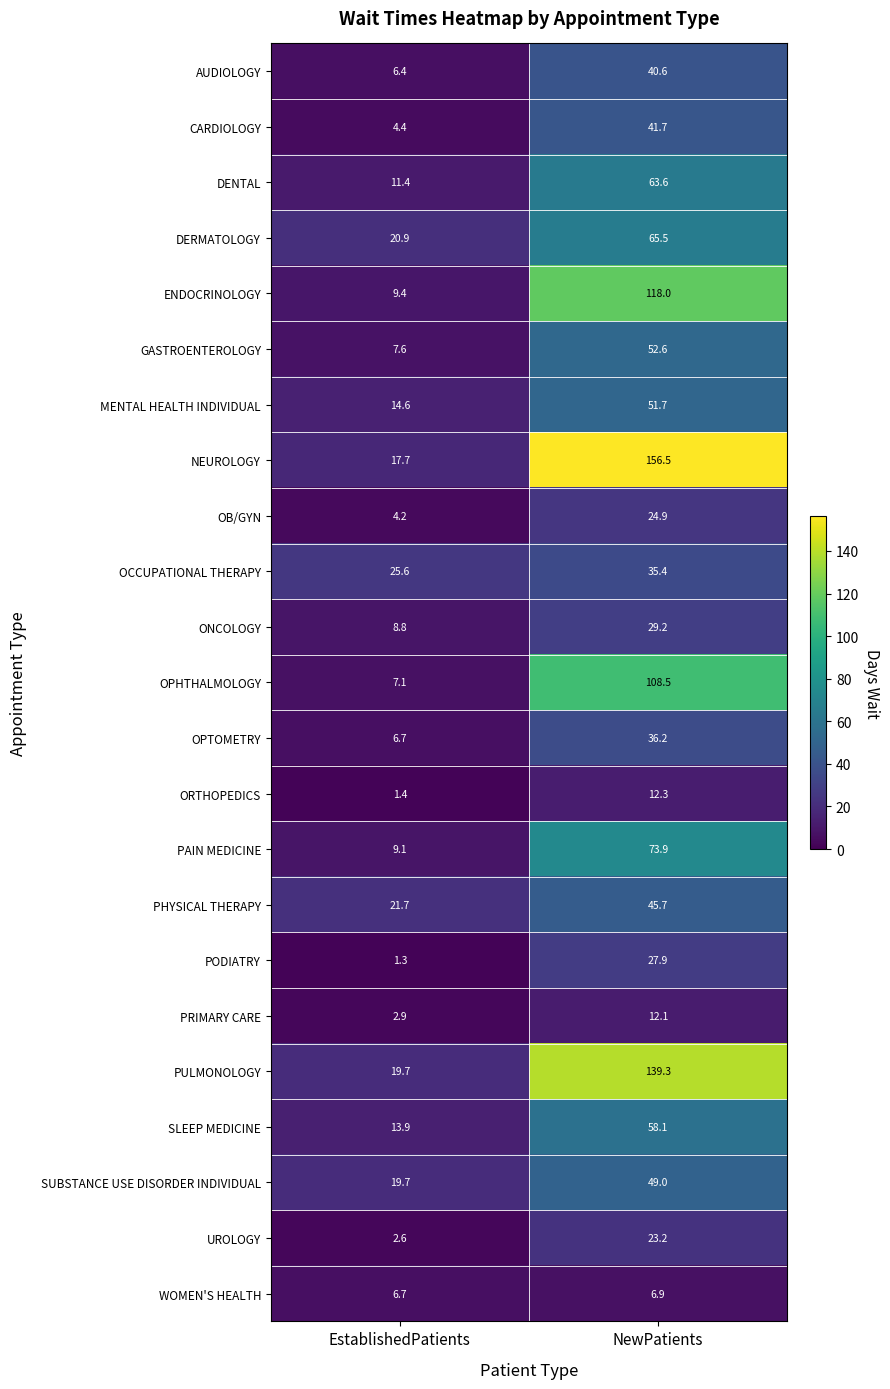

At NewPatients, list the series in order from largest to smallest.

NEUROLOGY, PULMONOLOGY, ENDOCRINOLOGY, OPHTHALMOLOGY, PAIN MEDICINE, DERMATOLOGY, DENTAL, SLEEP MEDICINE, GASTROENTEROLOGY, MENTAL HEALTH INDIVIDUAL, SUBSTANCE USE DISORDER INDIVIDUAL, PHYSICAL THERAPY, CARDIOLOGY, AUDIOLOGY, OPTOMETRY, OCCUPATIONAL THERAPY, ONCOLOGY, PODIATRY, OB/GYN, UROLOGY, ORTHOPEDICS, PRIMARY CARE, WOMEN'S HEALTH